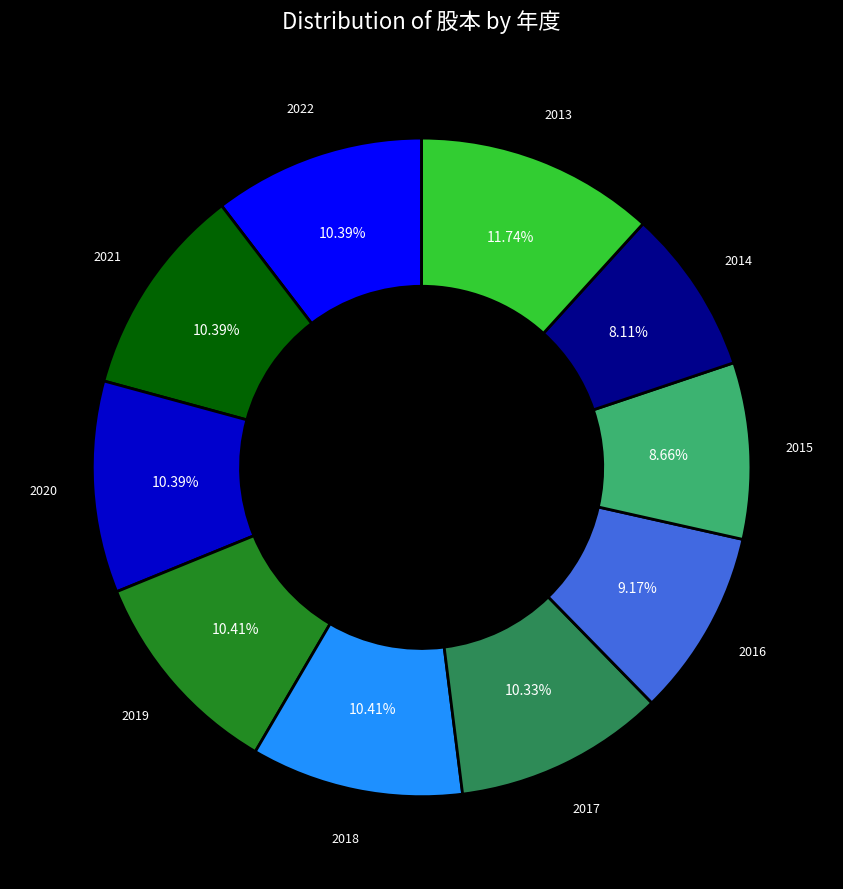

The 2016 slice represents 21% of the pie. True or false?

False